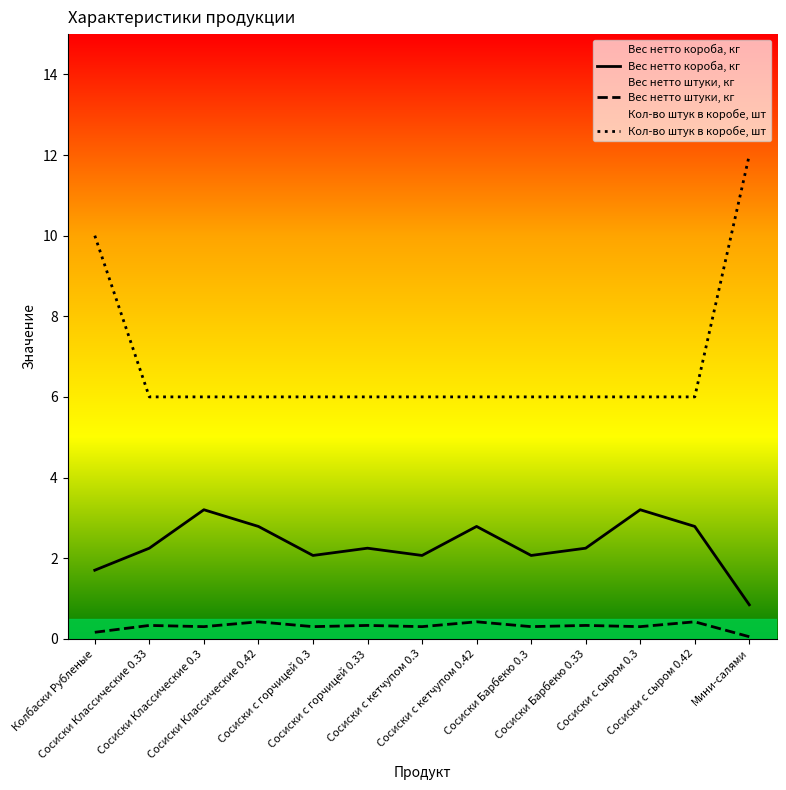

Which category has the lowest value in the Кол-во штук в коробе, шт series?

Сосиски Классические 0.33